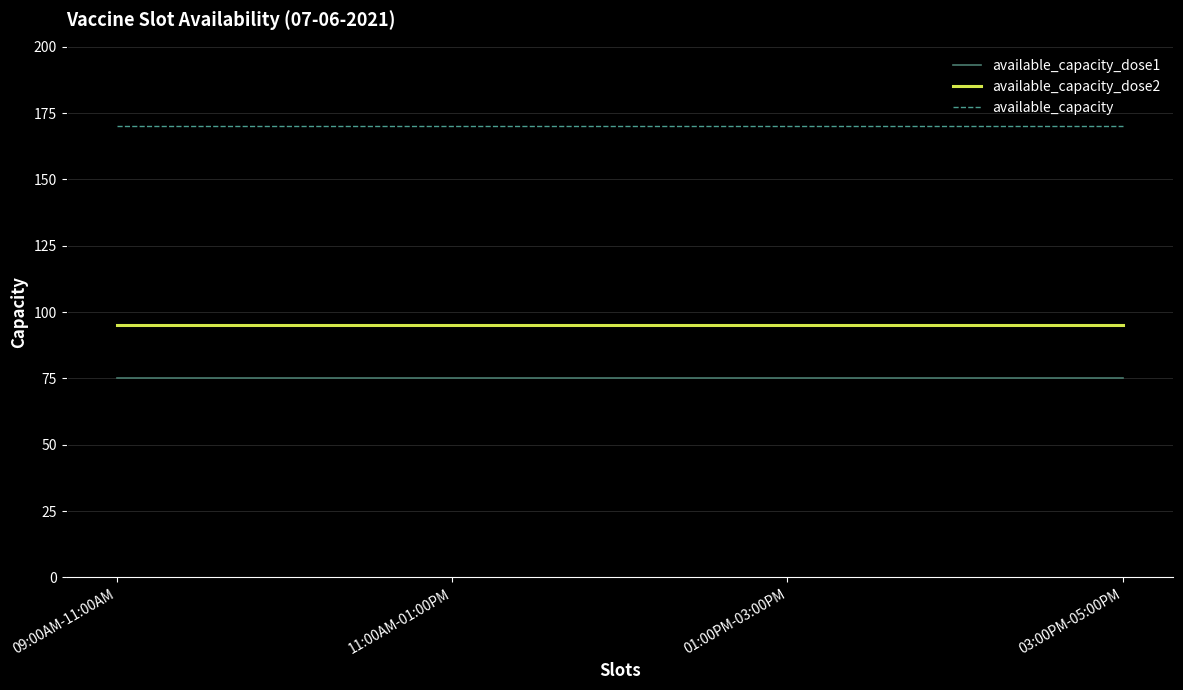

The value of available_capacity at 01:00PM-03:00PM is 170. True or false?

True